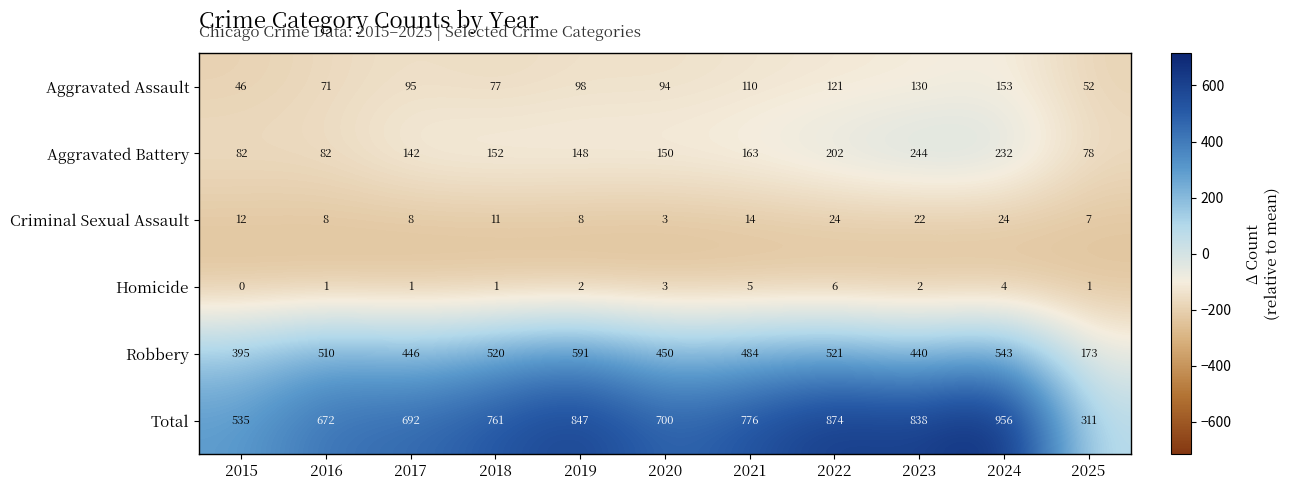

What is the minimum value shown in the chart?

0